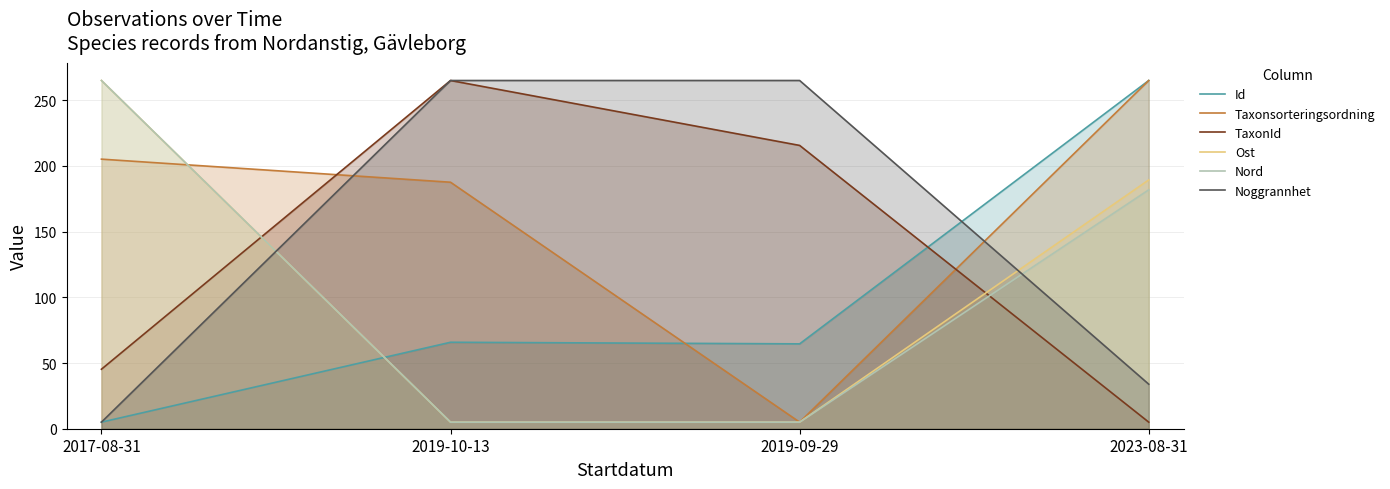

Is the value of Nord at 2017-08-31 greater than the value of Taxonsorteringsordning at 2017-08-31?

Yes